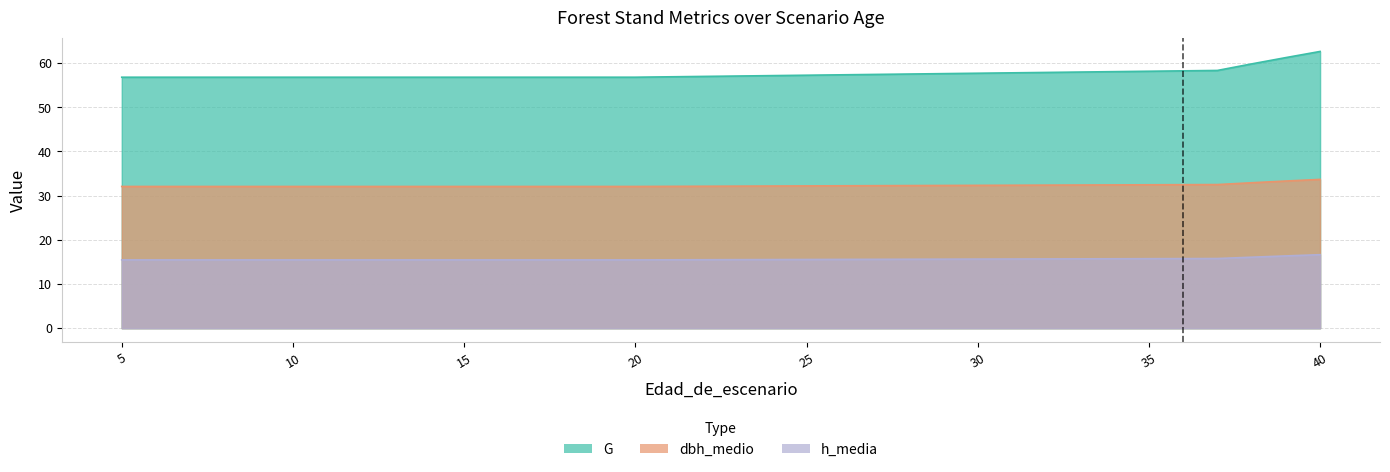

True or false: h_media and dbh_medio intersect in this chart.

False